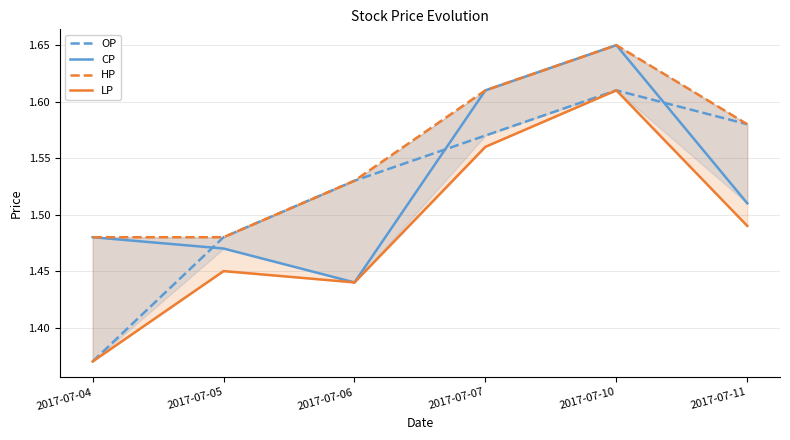

Where is LP nearest to the value 1?

2017-07-04